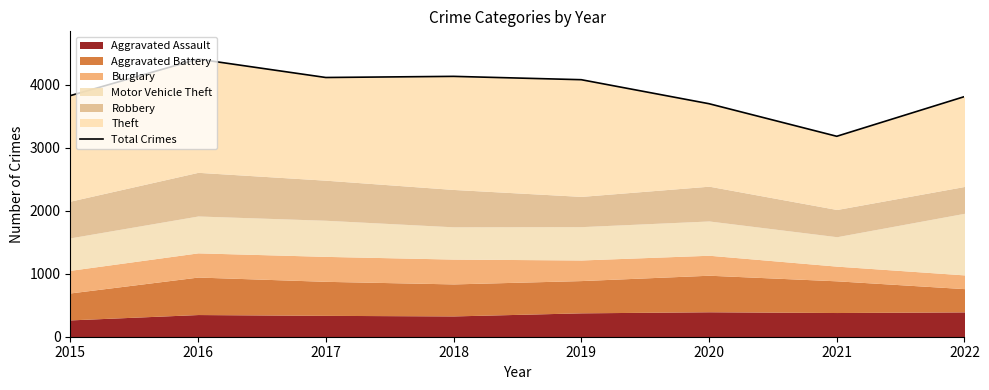

Reading left to right, what are all the values shown in this chart?

3826	4406	4114	4132	4079	3698	3181	3811